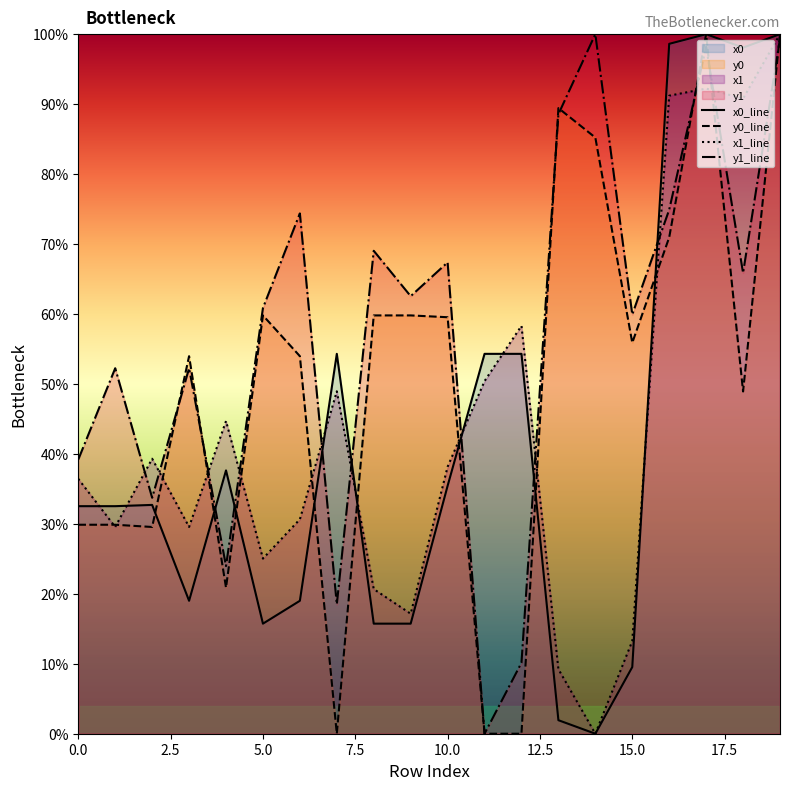

Reading left to right, what are all the values shown in this chart?

x0_line: 32.5	32.5	32.7	19.0	37.6	15.7	19.0	54.3	15.7	15.7	35.4	54.3	54.3	1.9	0.0	9.5	98.6	100.0	98.1	100.0
y0_line: 29.9	29.9	29.6	54.0	20.9	59.8	54.0	0.0	59.8	59.8	59.5	0.0	0.0	89.4	85.2	55.9	71.0	100.0	48.9	100.0
x1_line: 36.4	29.6	39.3	29.6	44.7	25.0	30.7	49.0	20.7	17.2	38.2	50.4	58.3	9.2	0.0	13.2	91.2	92.2	90.8	100.0
y1_line: 39.2	52.2	33.7	52.2	24.0	60.8	74.4	18.5	69.0	62.5	67.4	0.0	10.1	88.6	100.0	59.9	74.9	98.2	65.9	99.4